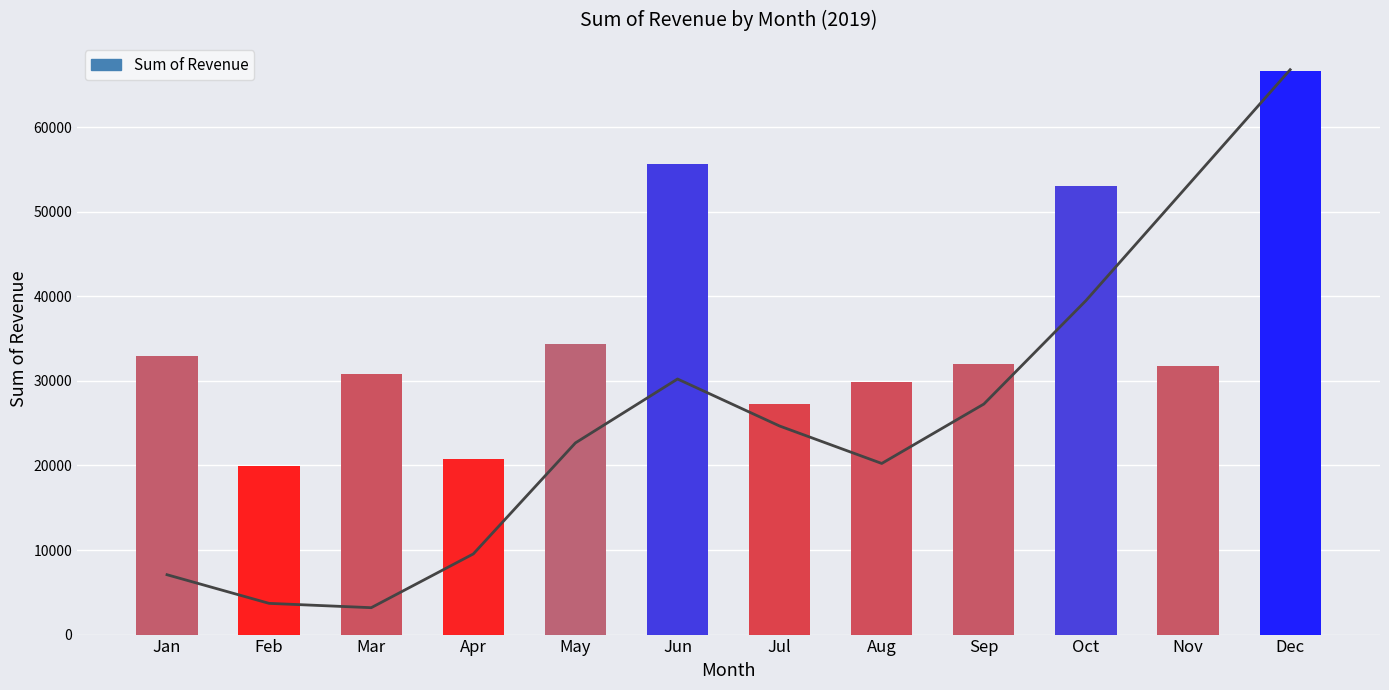

What is the greatest value displayed?

66642.8